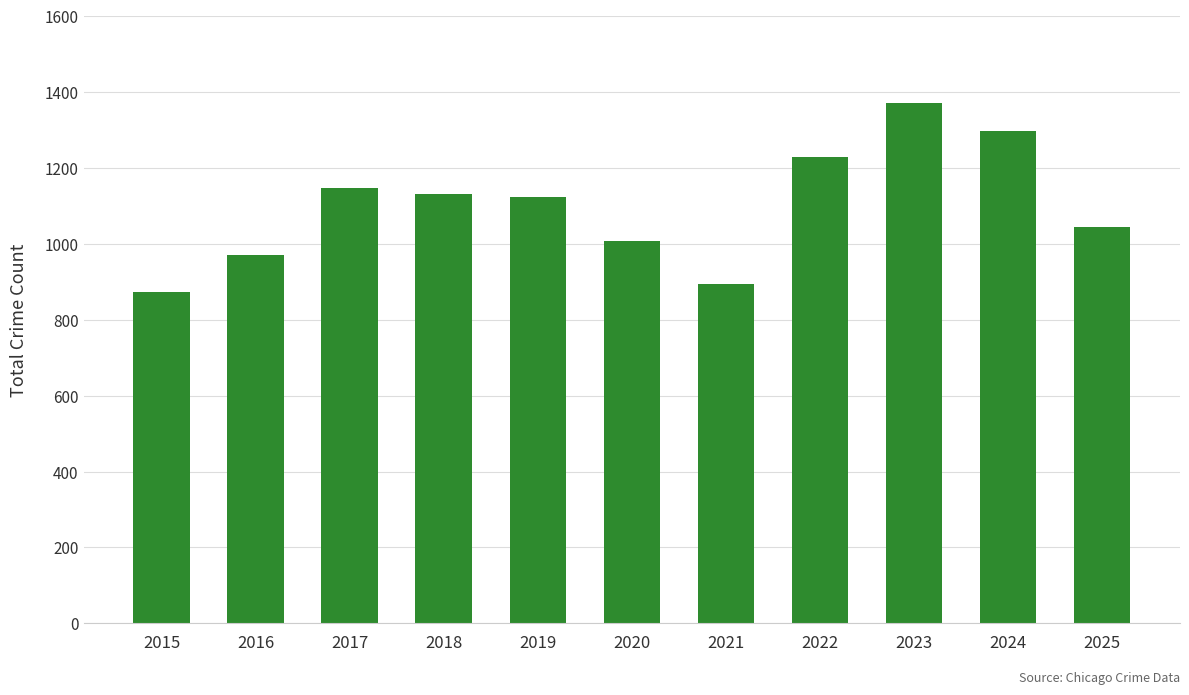

Does the chart contain any negative values?

No